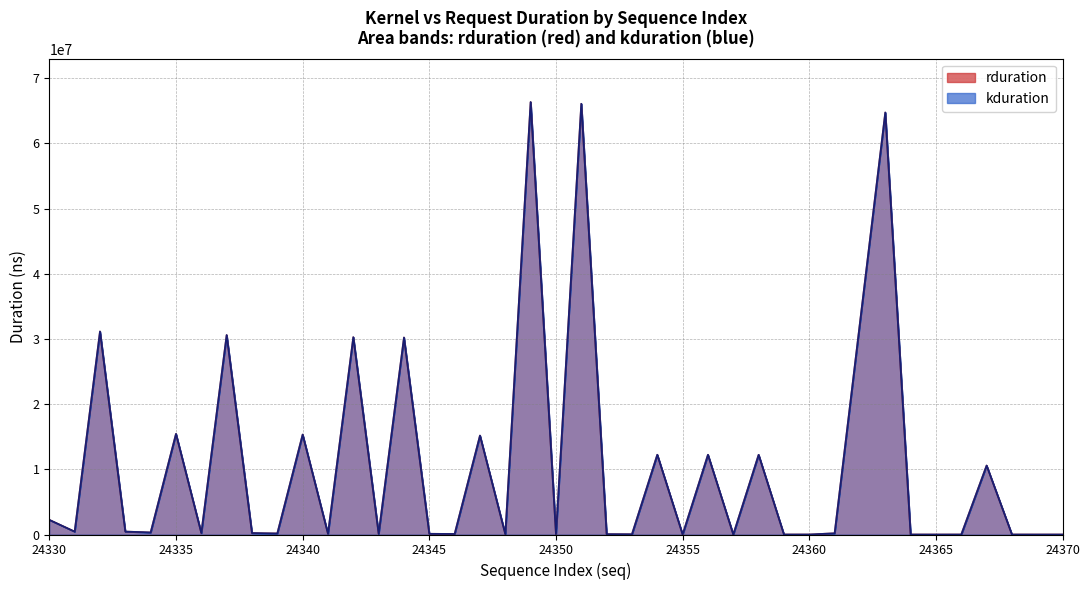

True or false: rduration has a value of 106185169 at 21.

False